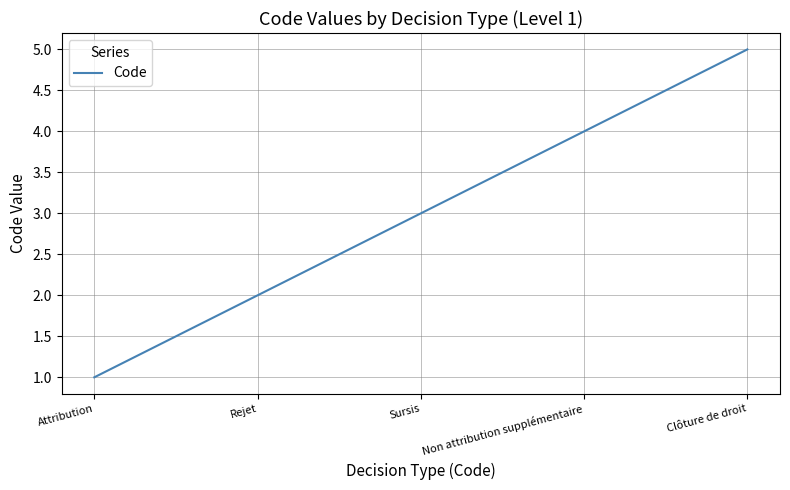

True or false: there are more than 1 points higher than both neighbors.

False